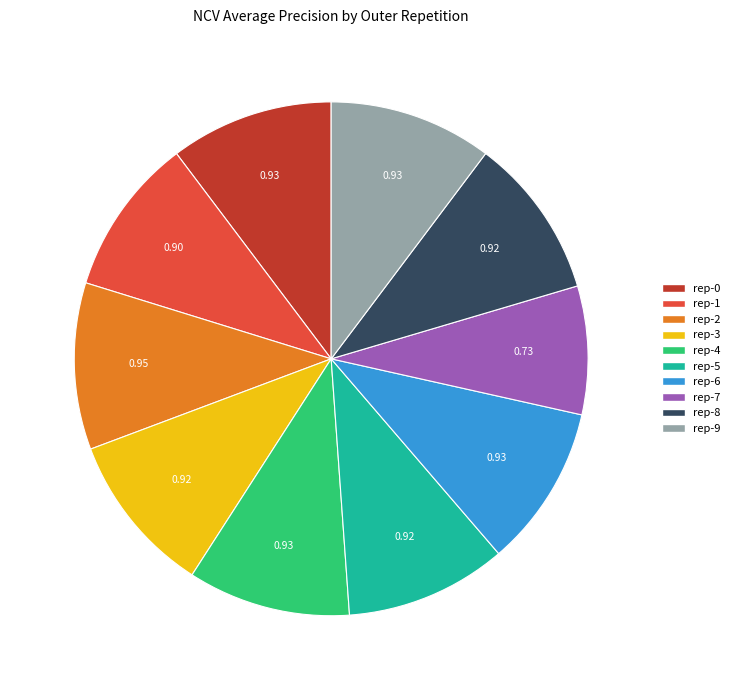

Is there any slice that represents more than half of the pie?

No